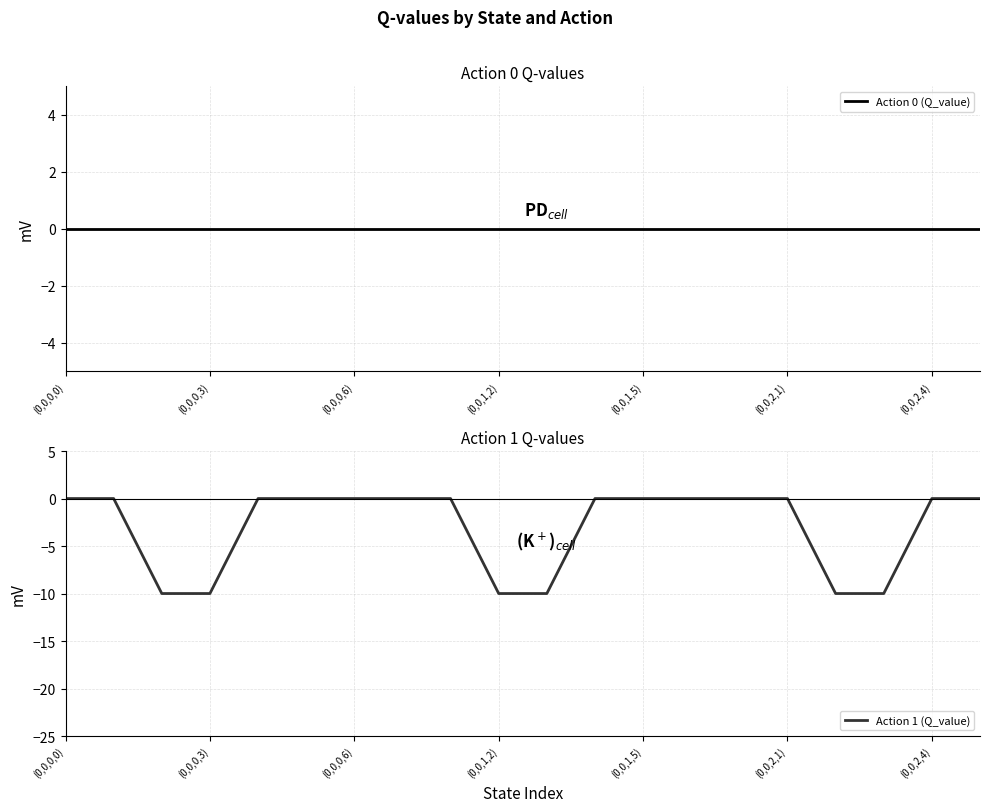

True or false: Action 1 (Q_value) has more than 2 interior local peaks.

False